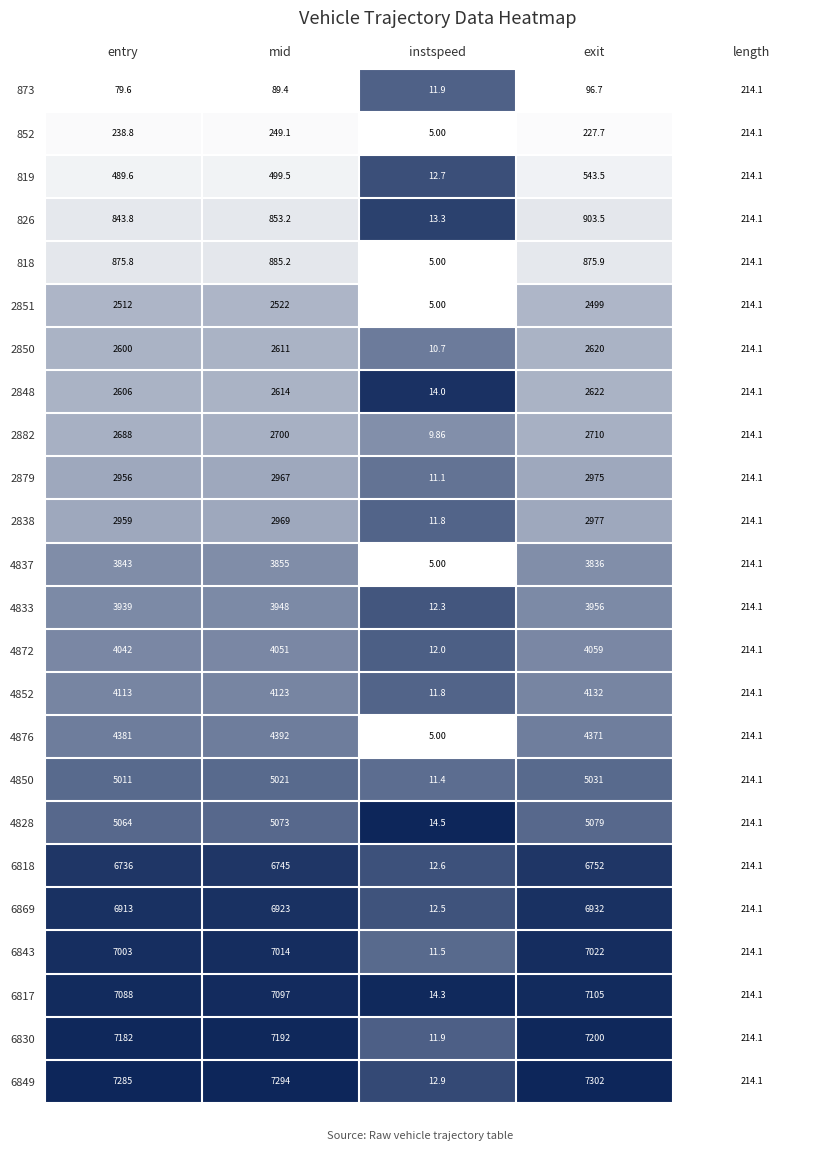

List the labels in order of 826 value, smallest first.

instspeed, length, entry, mid, exit